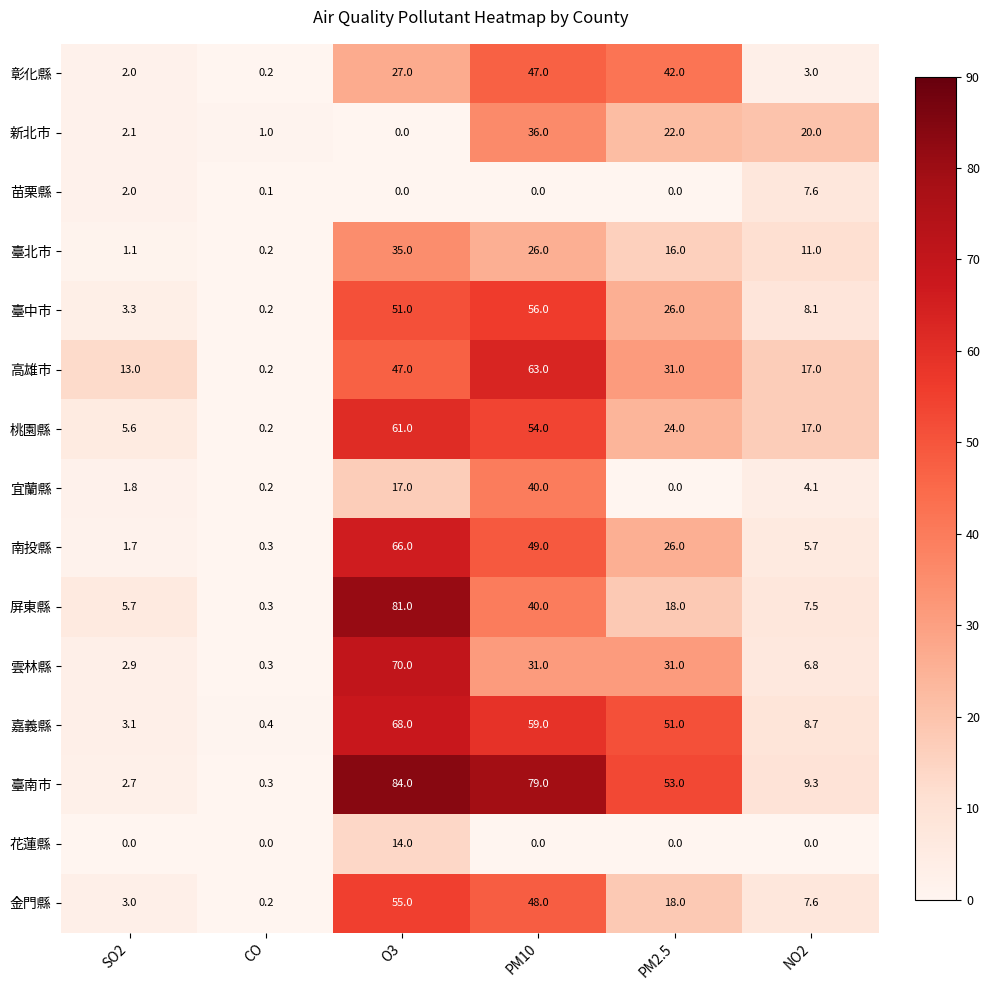

List the series in order of their peak value, lowest first.

苗栗縣, 花蓮縣, 臺北市, 新北市, 宜蘭縣, 彰化縣, 金門縣, 臺中市, 桃園縣, 高雄市, 南投縣, 嘉義縣, 雲林縣, 屏東縣, 臺南市